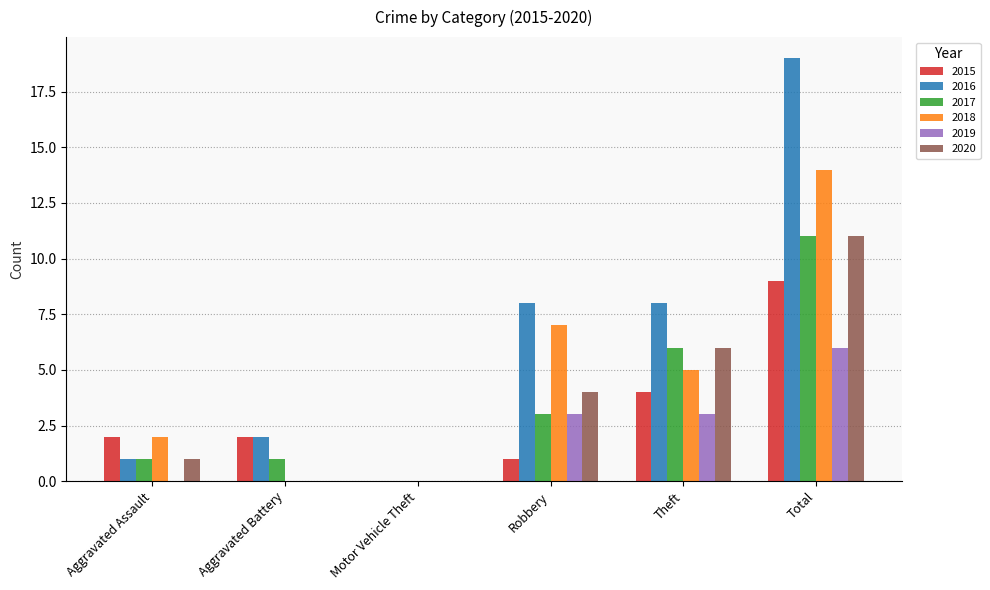

What is the highest value of the 2019 series?

6